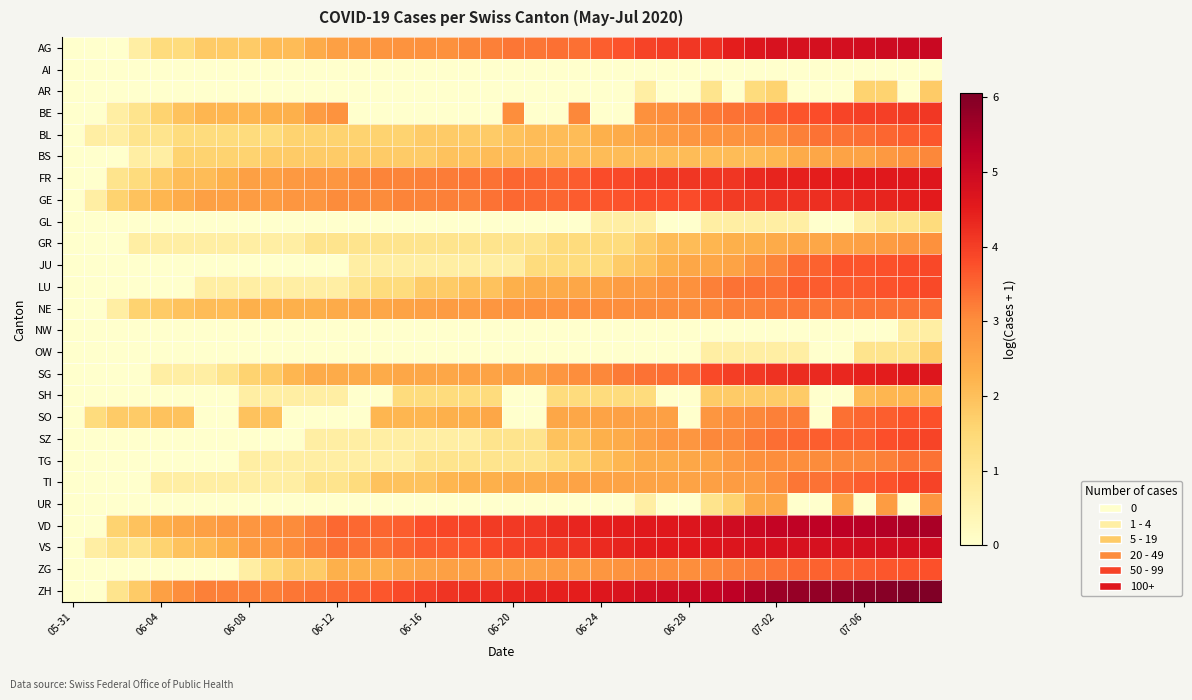

Which category has the lowest value across all series?

05-31